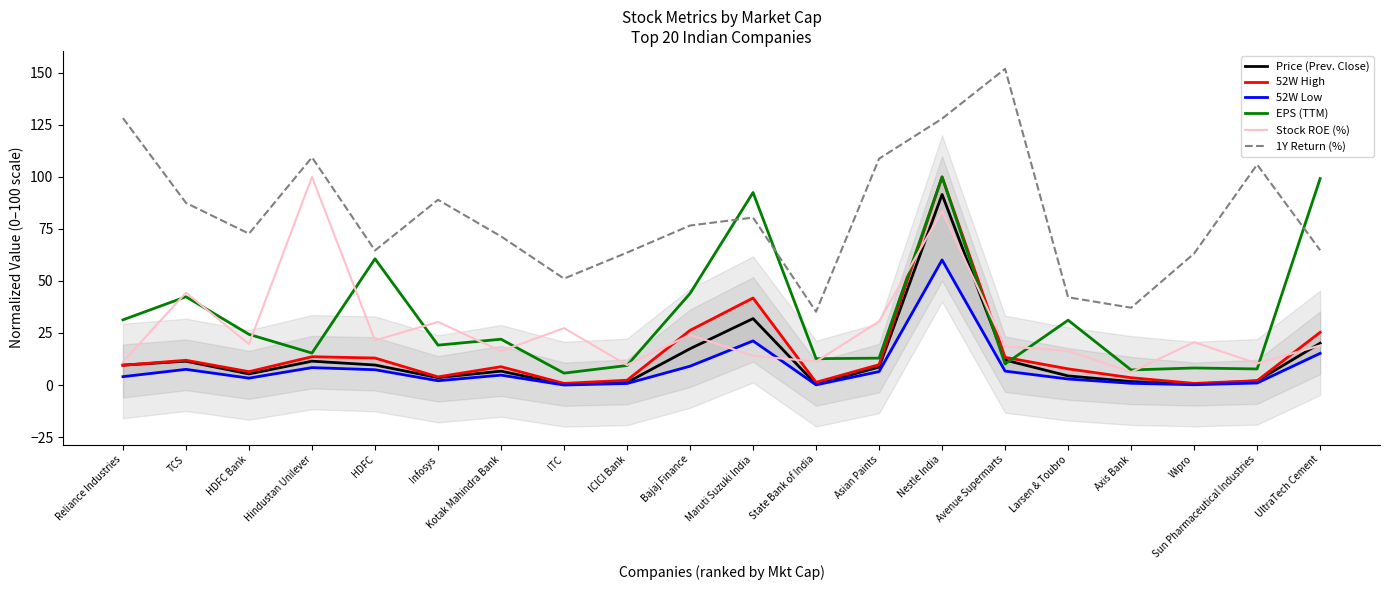

Which series changed the most between Reliance Industries and ITC?

1Y Return (%)